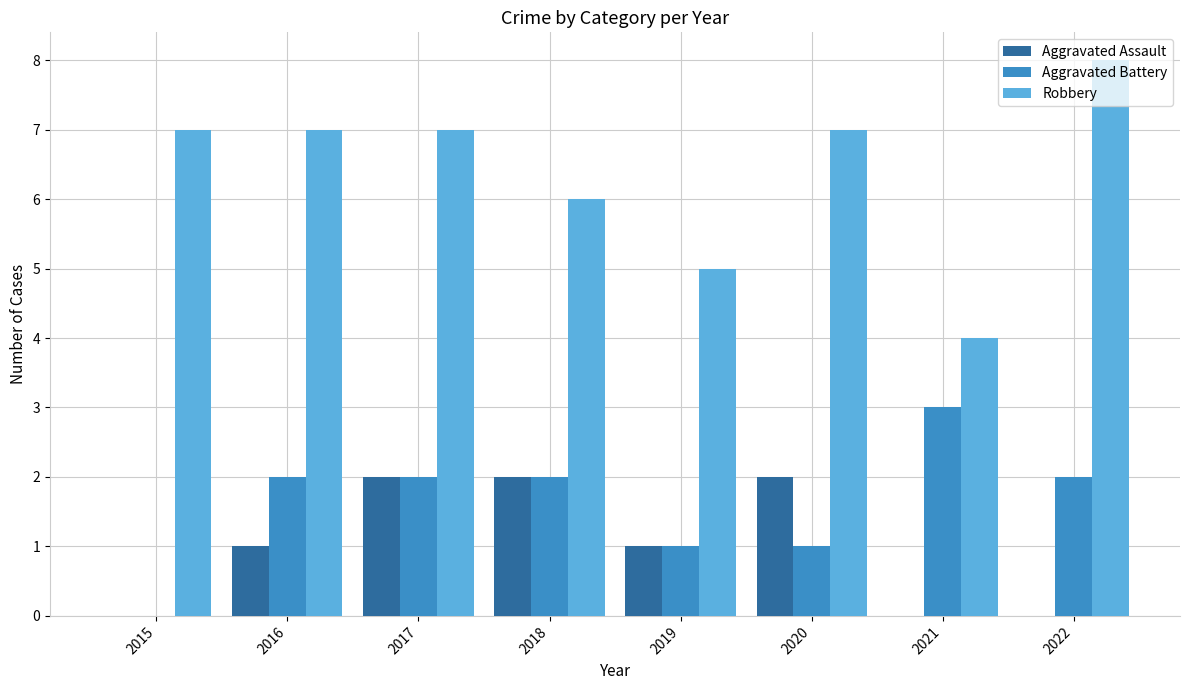

What value does the Robbery series have at 2019?

5